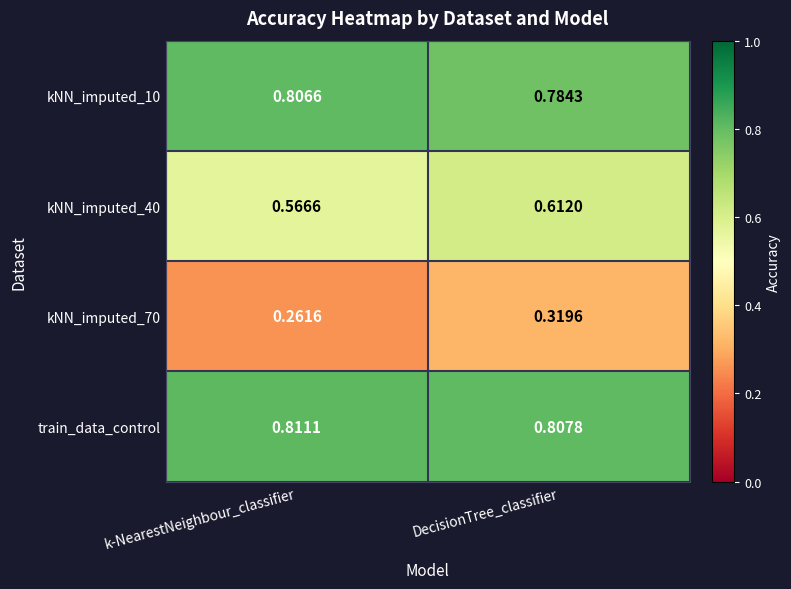

What is the total value across all series at DecisionTree_classifier?

2.5